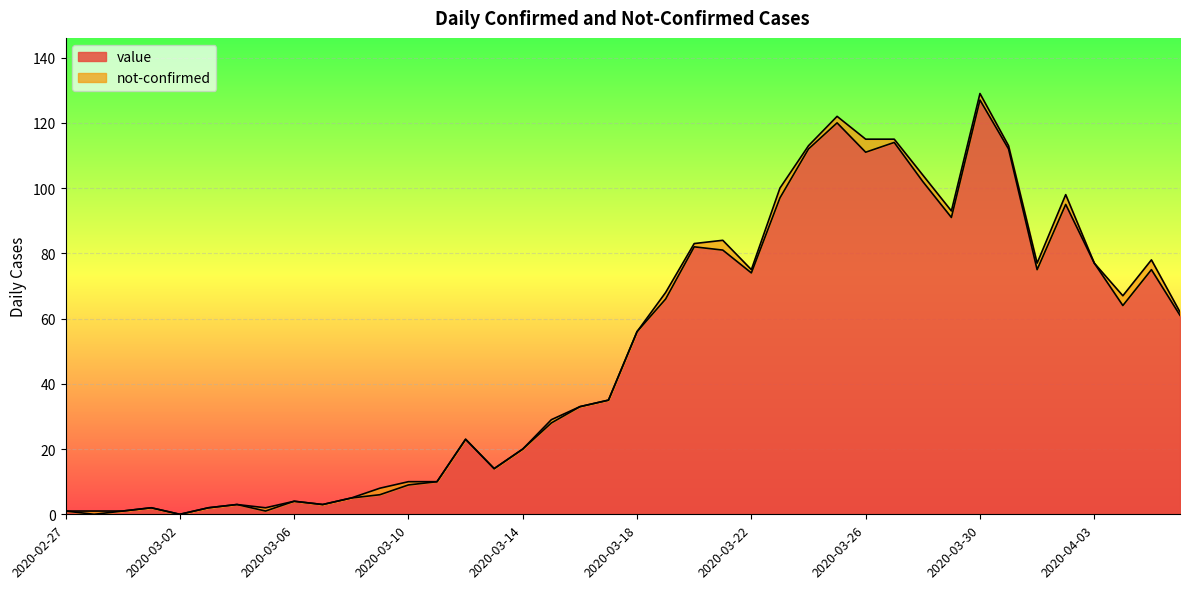

What is the difference between the values at 2020-04-04 and 2020-03-11?

54